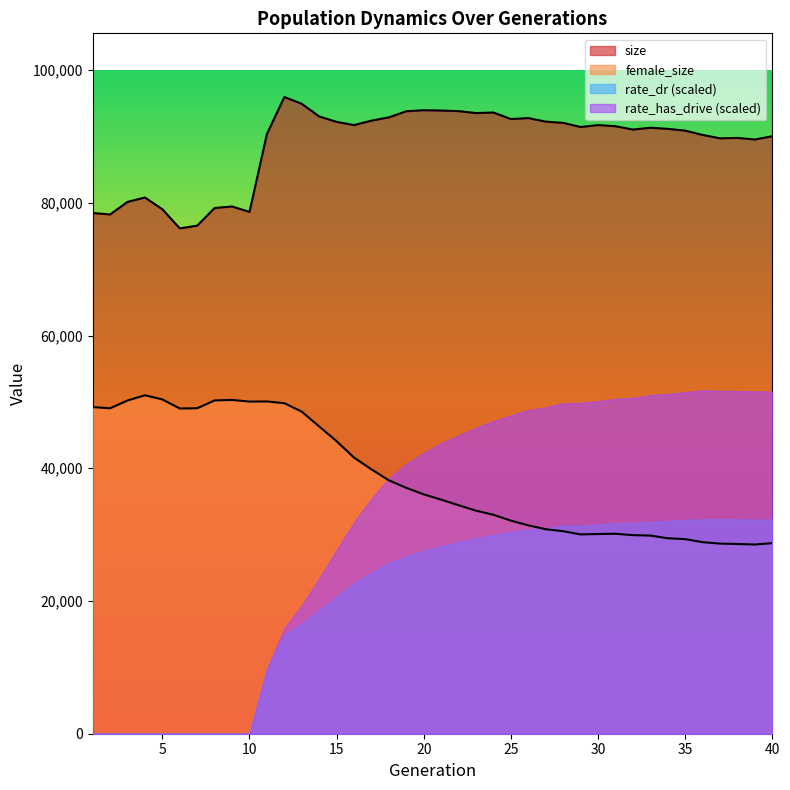

How many lines are shown in the chart?

4